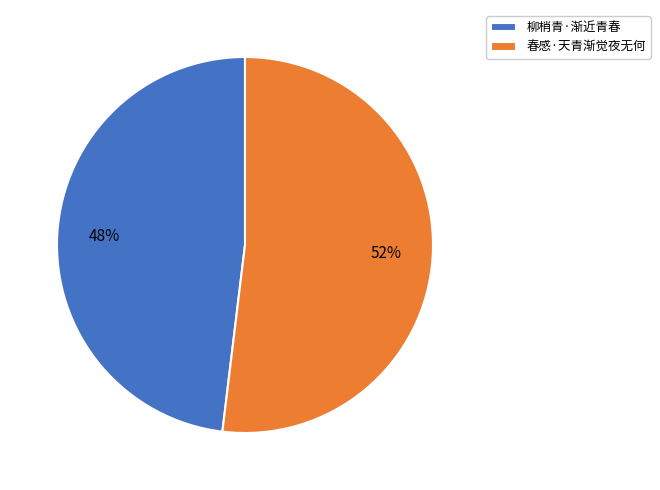

Between 柳梢青·渐近青春 and 春感·天青渐觉夜无何, which is larger?

春感·天青渐觉夜无何